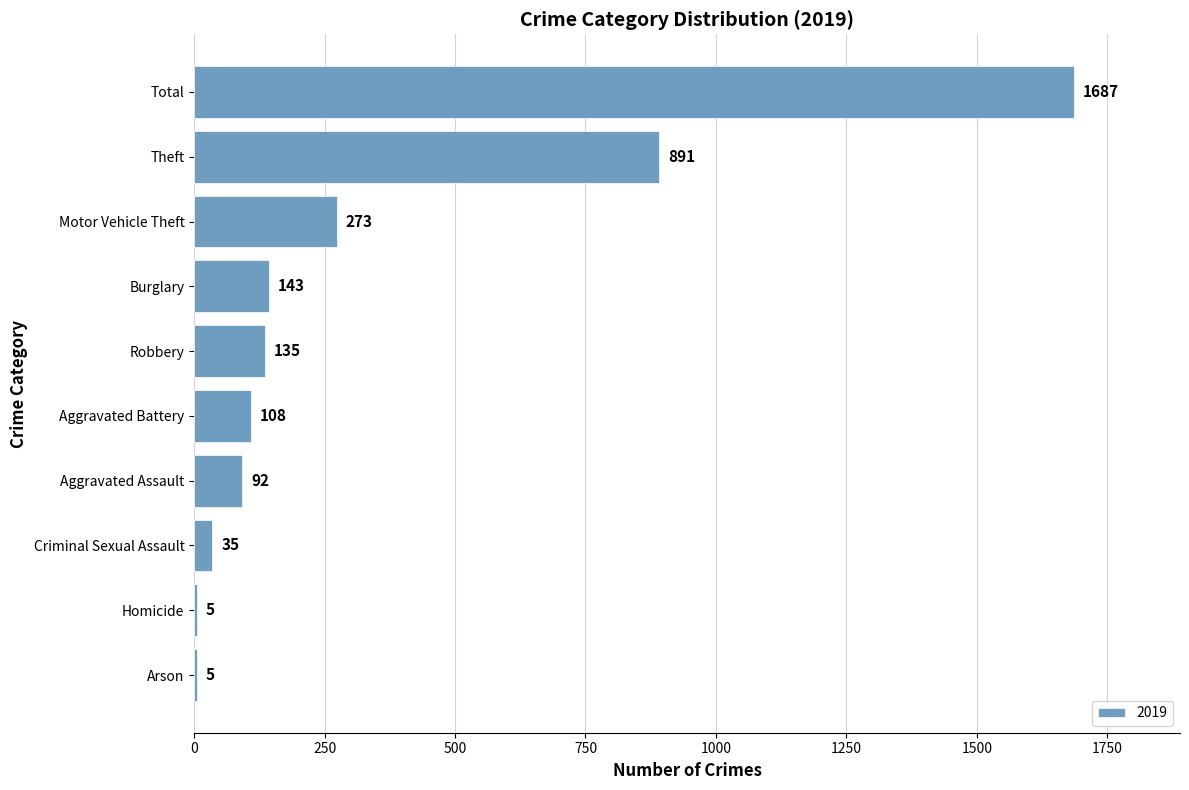

Where is the data nearest to the value 846?

Theft